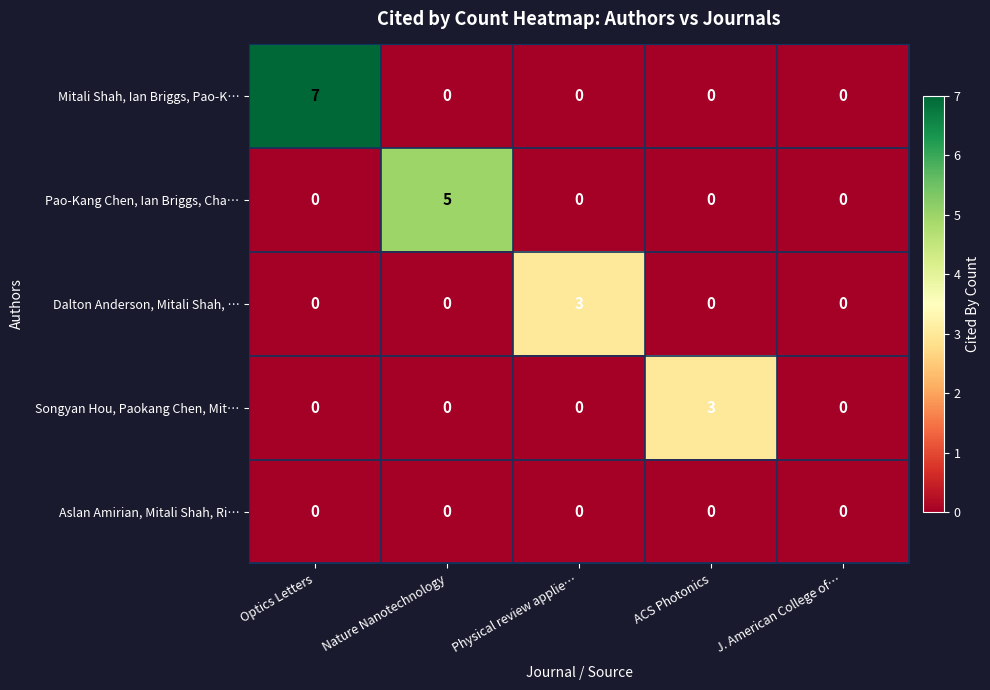

True or false: Songyan Hou, Paokang Chen, Mit… has a value of -2 at Physical review applie….

False